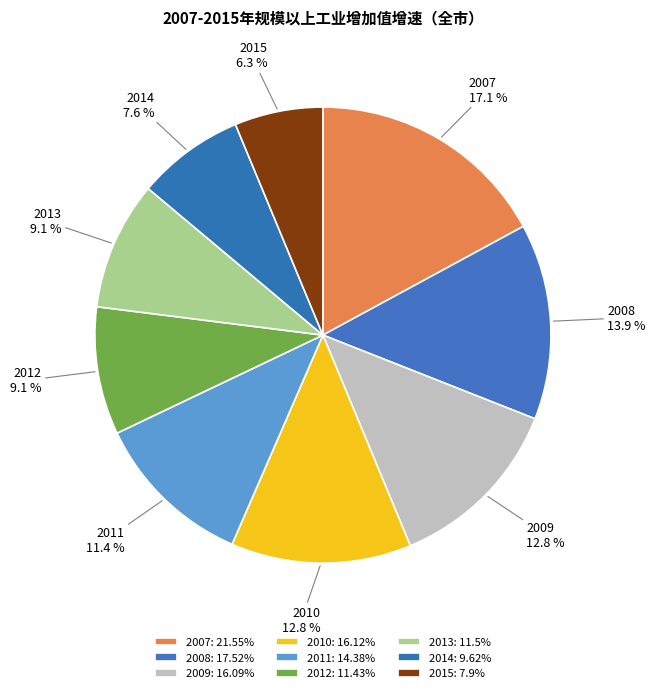

Which has a higher value, 2008 or 2015?

2008